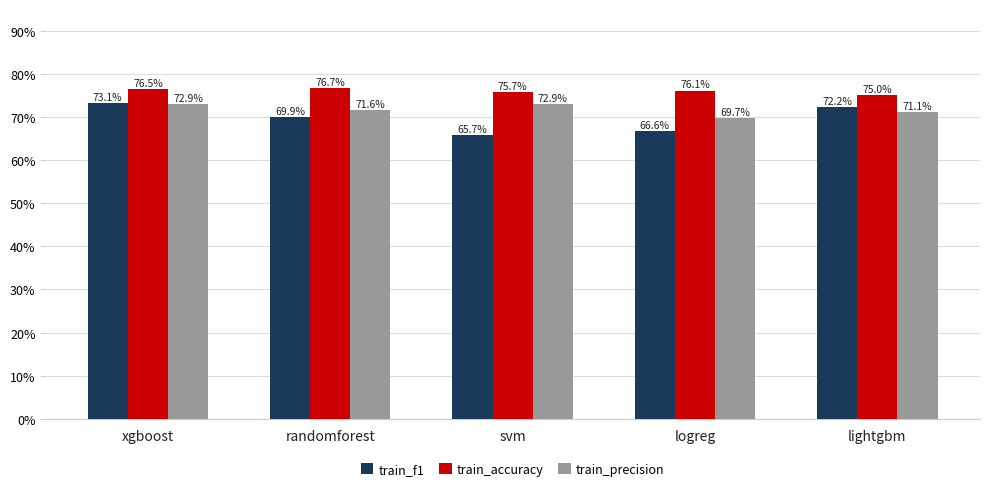

Between xgboost and randomforest, which is larger?

xgboost